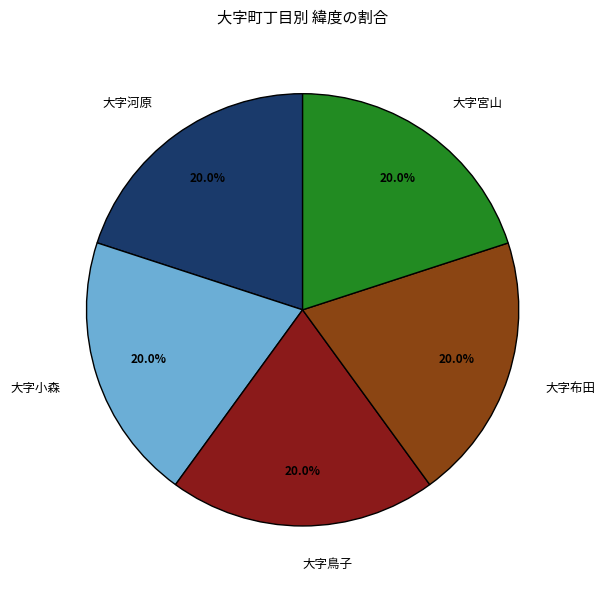

What percentage is NOT represented by 大字宮山?

80.0%